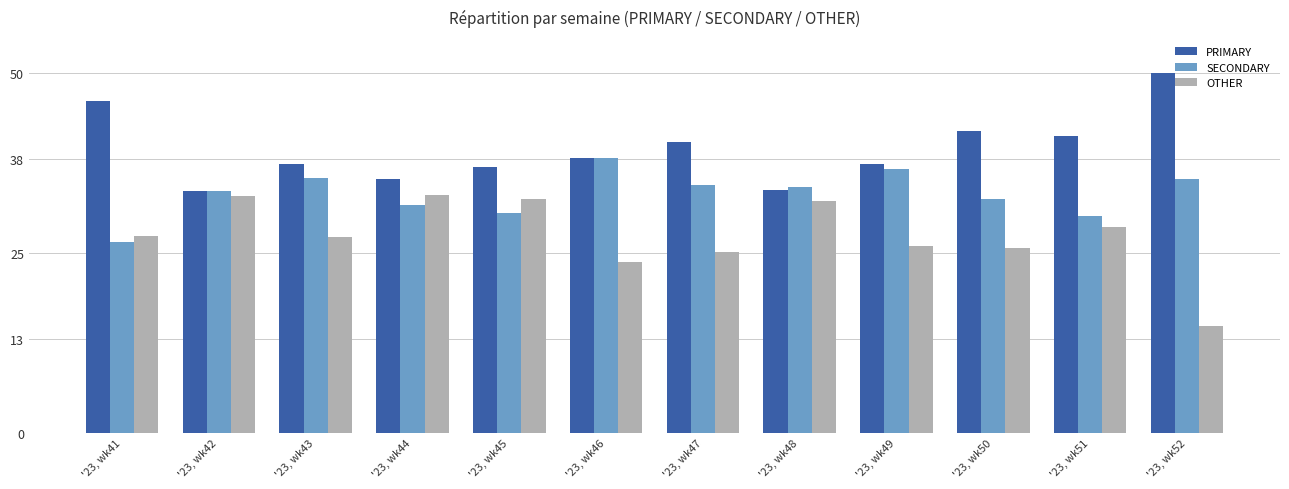

Which series has the largest total across all categories?

PRIMARY